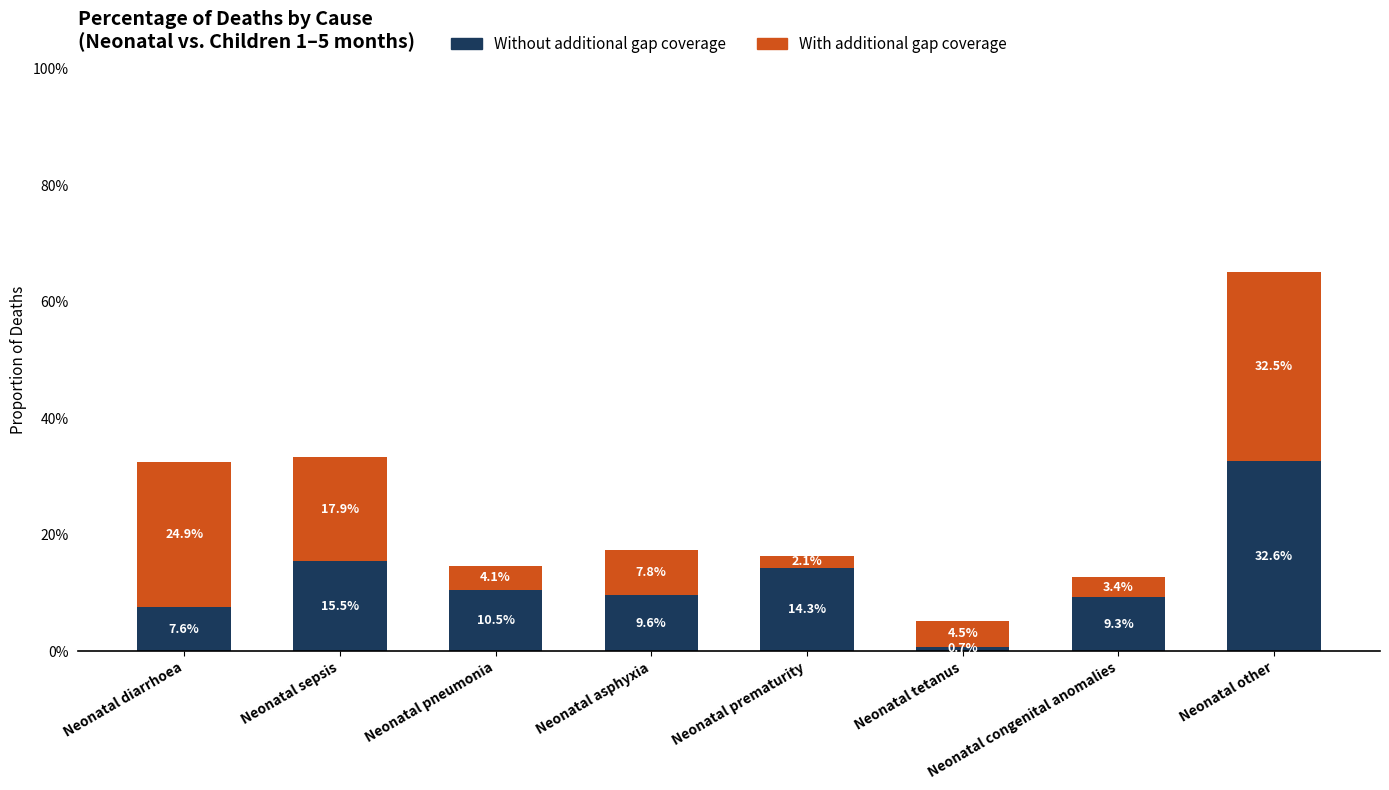

Does the chart contain any negative values?

No